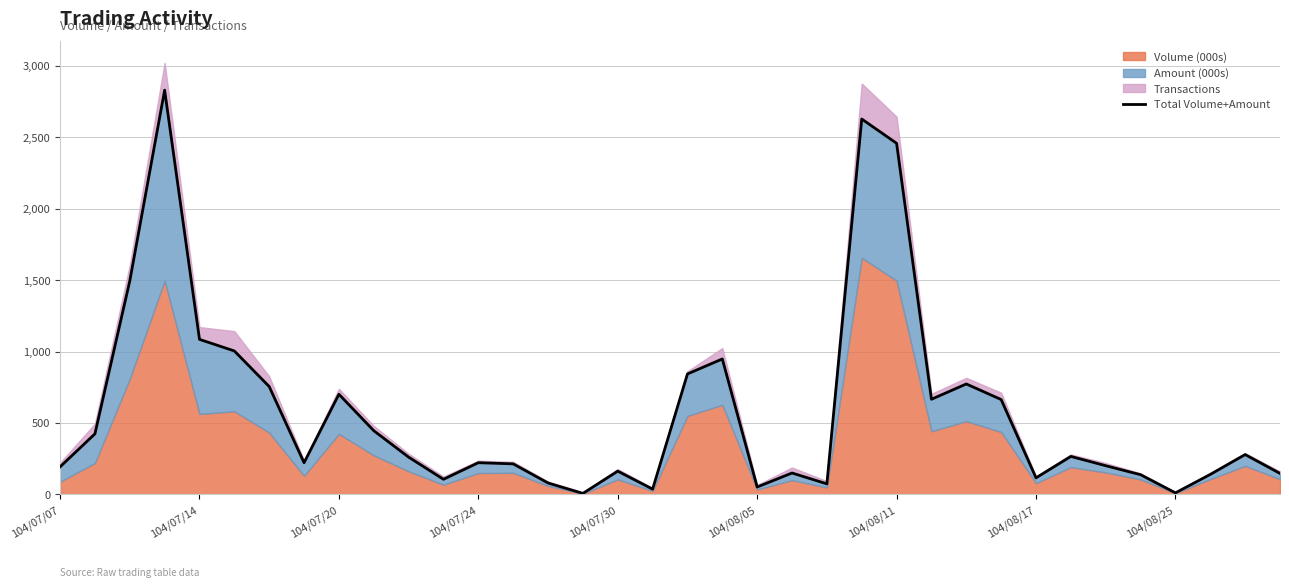

True or false: the data shows 3 at 15.

False